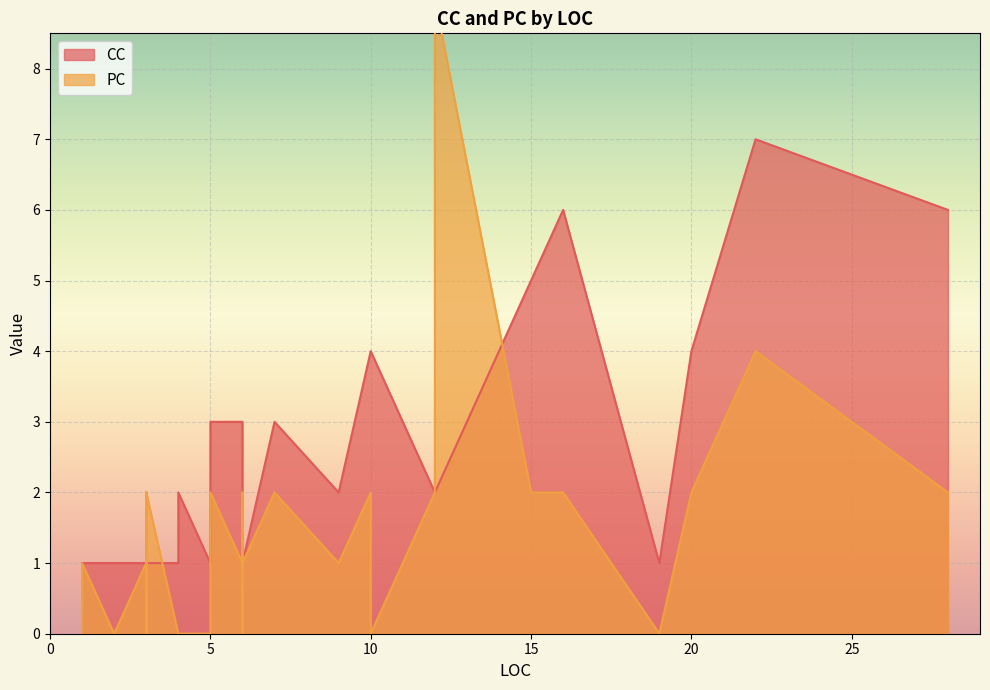

The value of PC at 20 is 3. True or false?

False